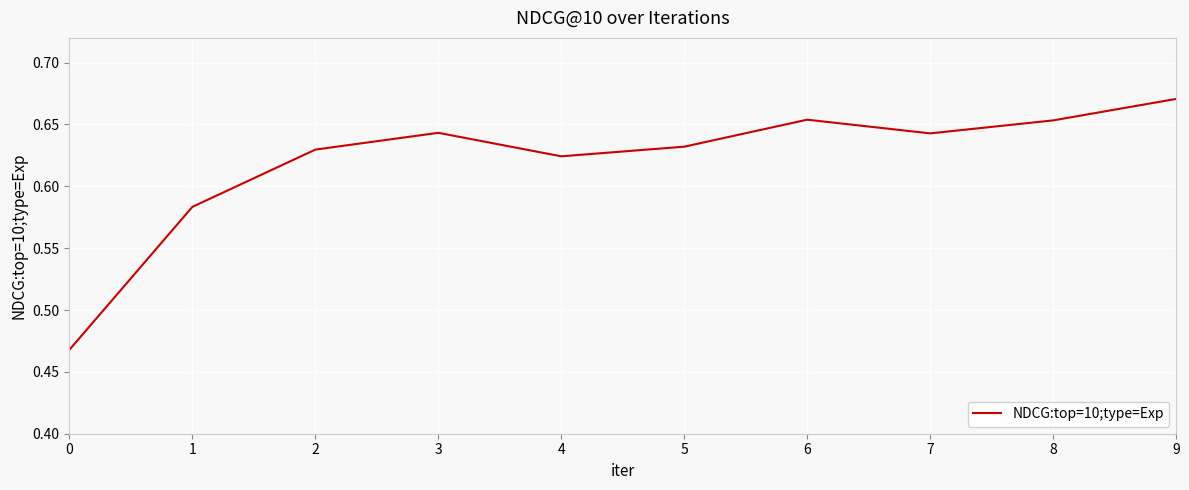

What is the difference between the maximum and minimum values?

0.2